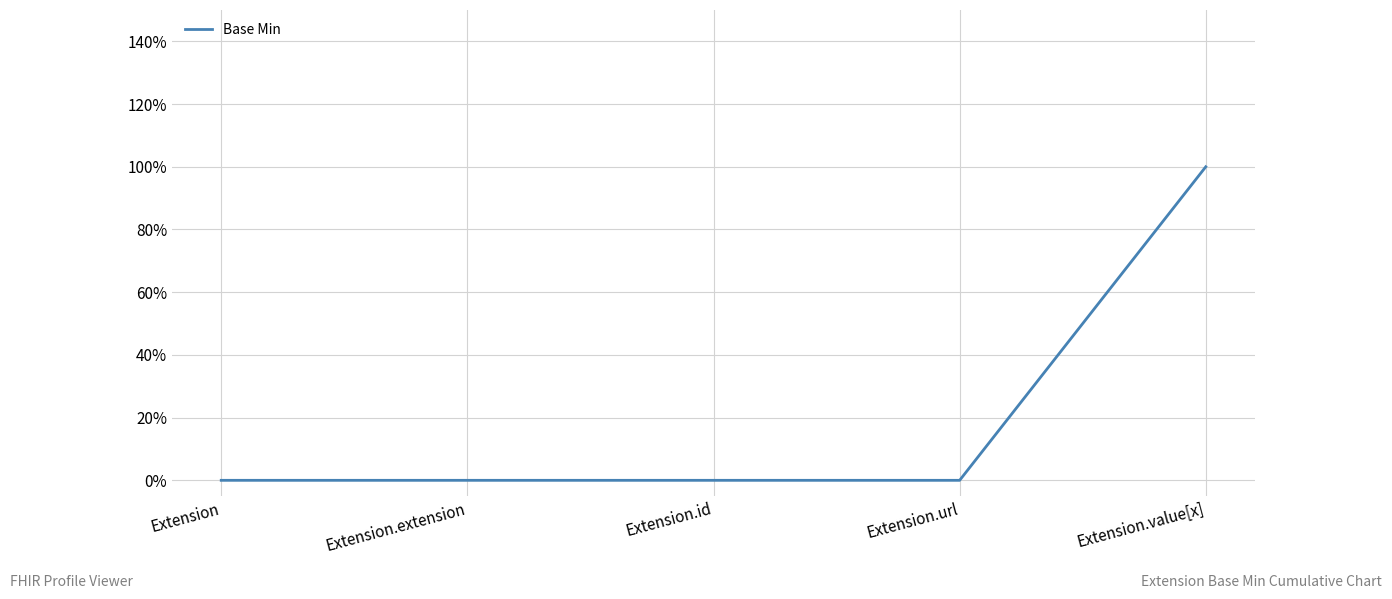

At which label is the value closest to 0?

Extension